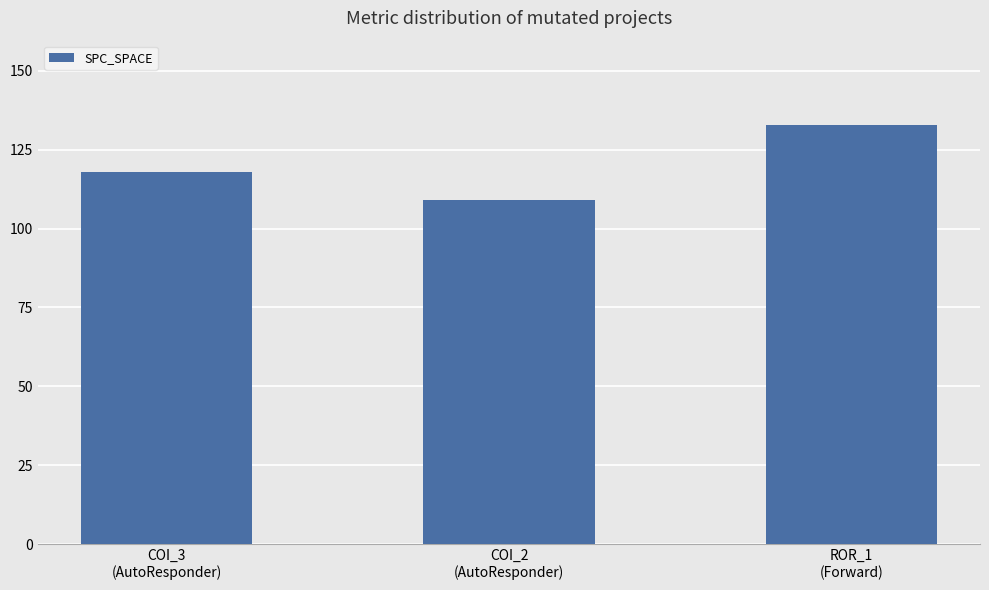

Rank the categories by value from highest to lowest.

ROR_1
(Forward), COI_3
(AutoResponder), COI_2
(AutoResponder)